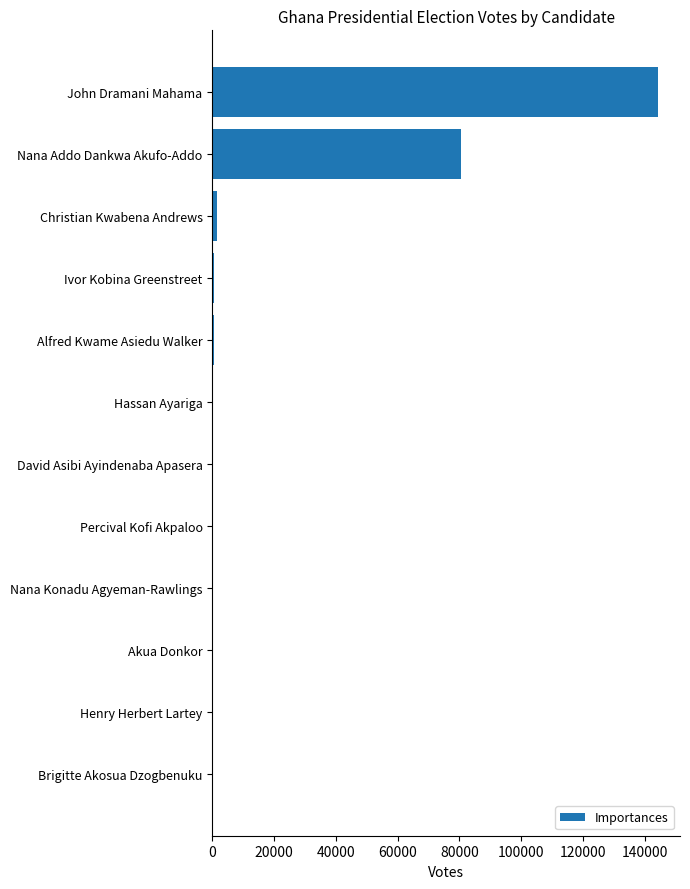

Where is the data nearest to the value 72202?

Nana Addo Dankwa Akufo-Addo